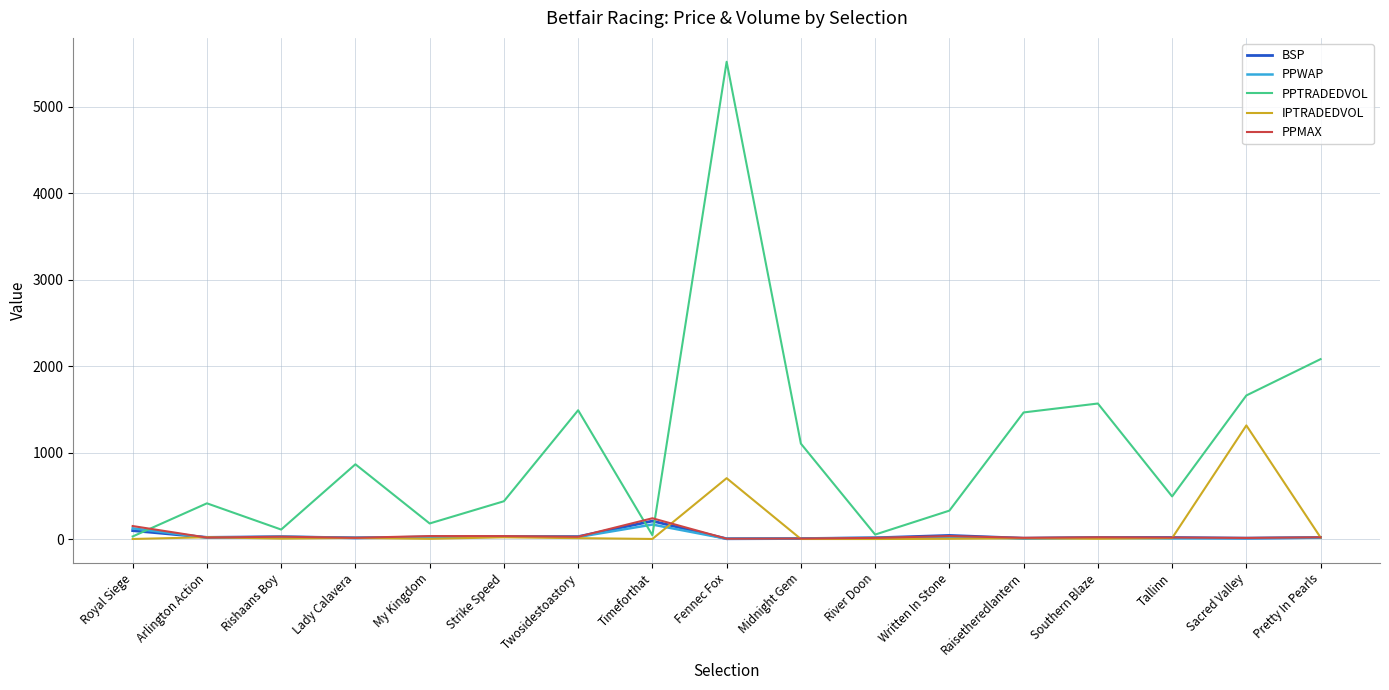

What is the difference between the maximum and minimum values in the PPTRADEDVOL series?

5492.3